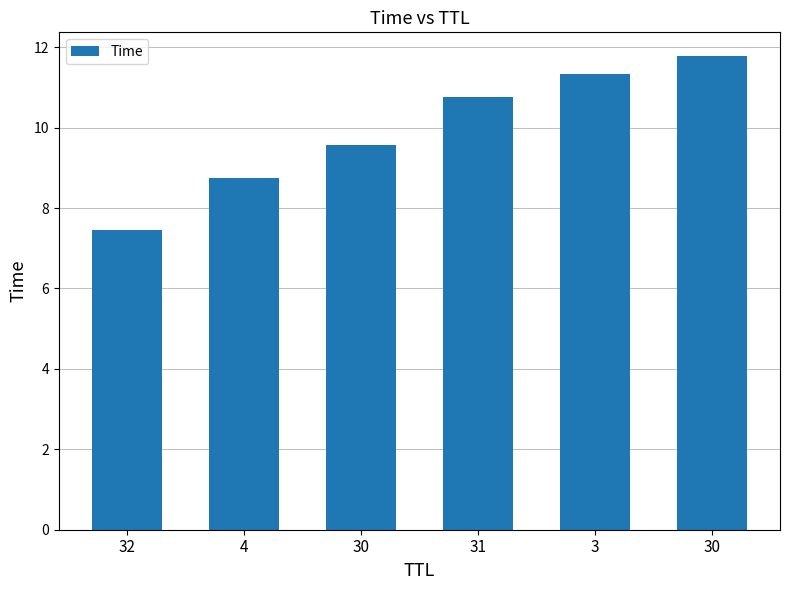

What is the sum of all values?

59.6